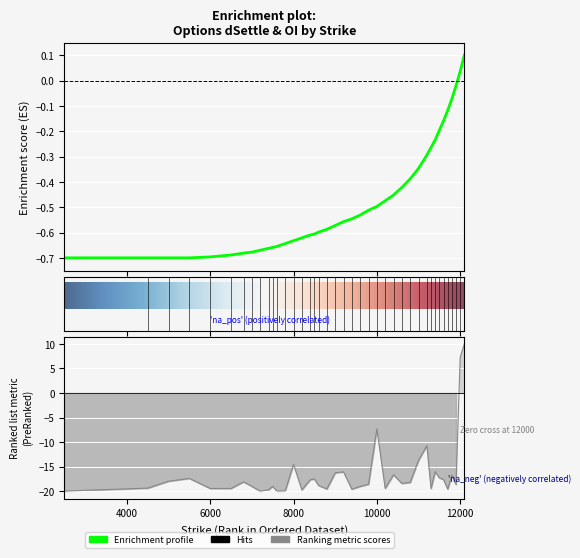

What is the spread (max minus min) of values at 2500?

19.3